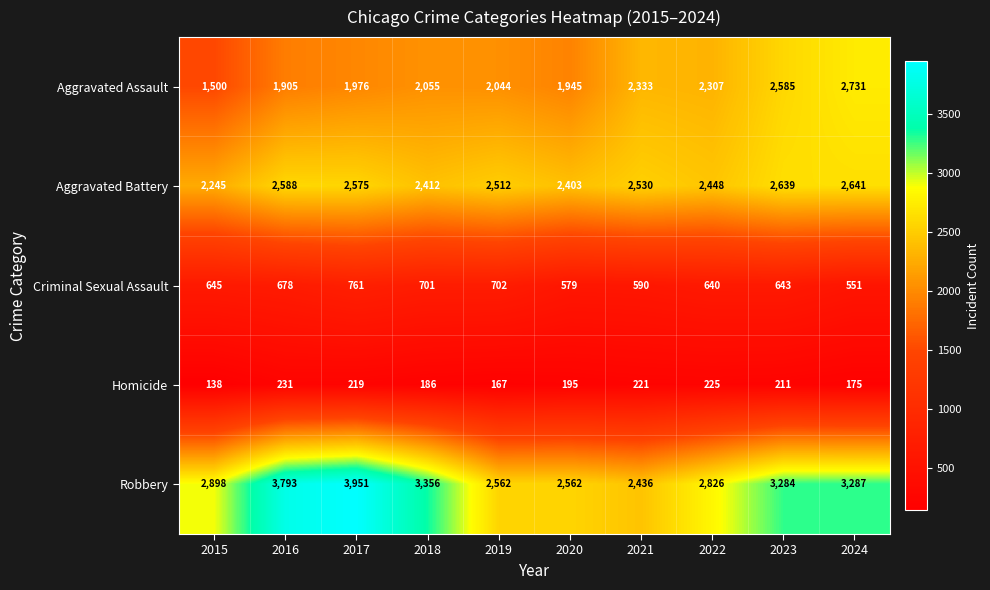

What is the difference between the maximum and second lowest values in the Aggravated Battery series?

238